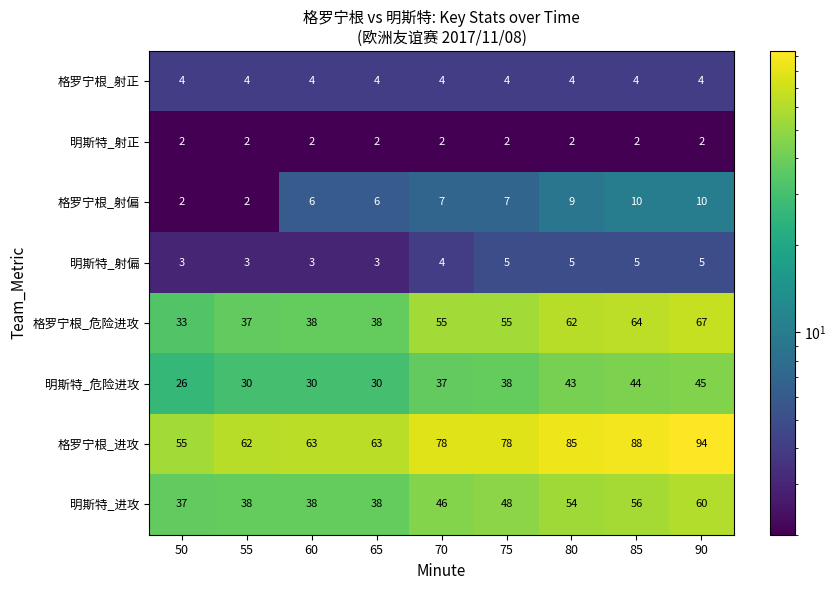

Which series has the largest range (max minus min)?

格罗宁根_进攻